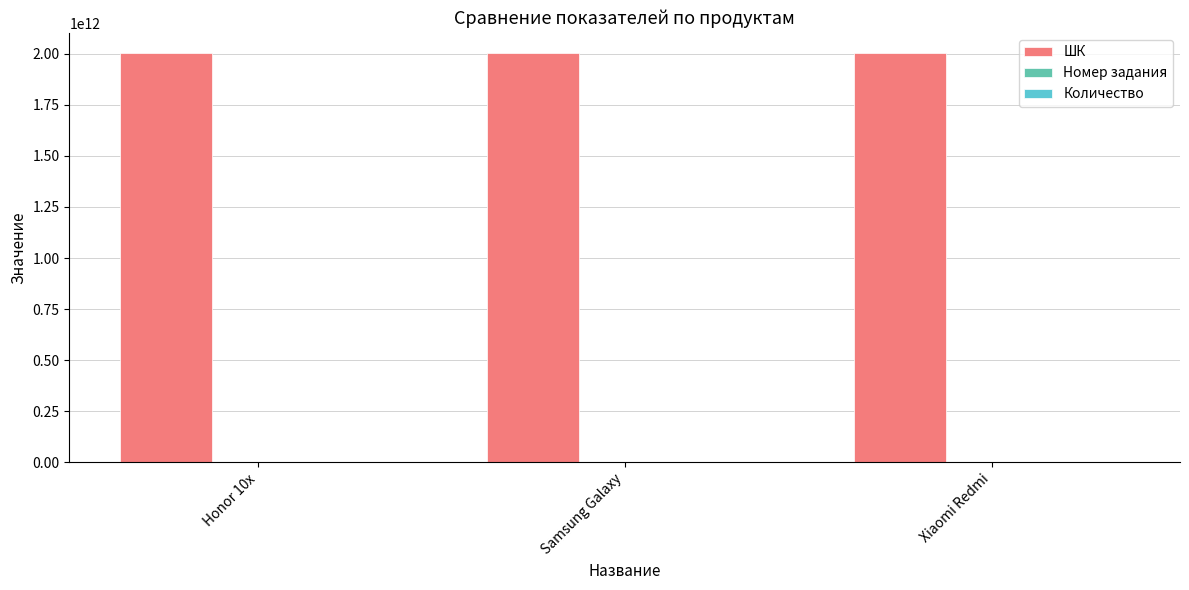

How many ШК values are between 2001446925320 and 2001446925429?

3